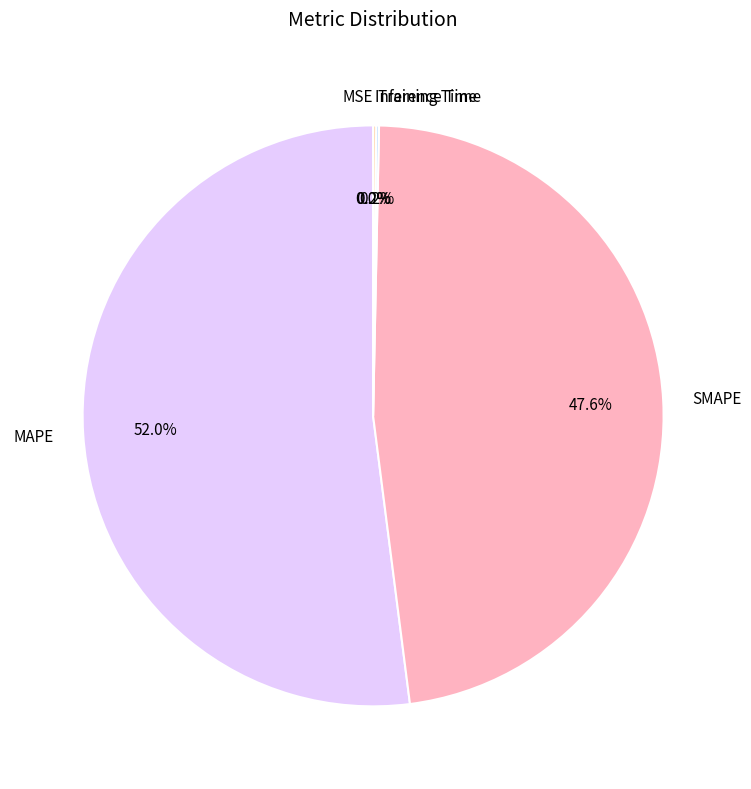

Which slice is the largest?

MAPE